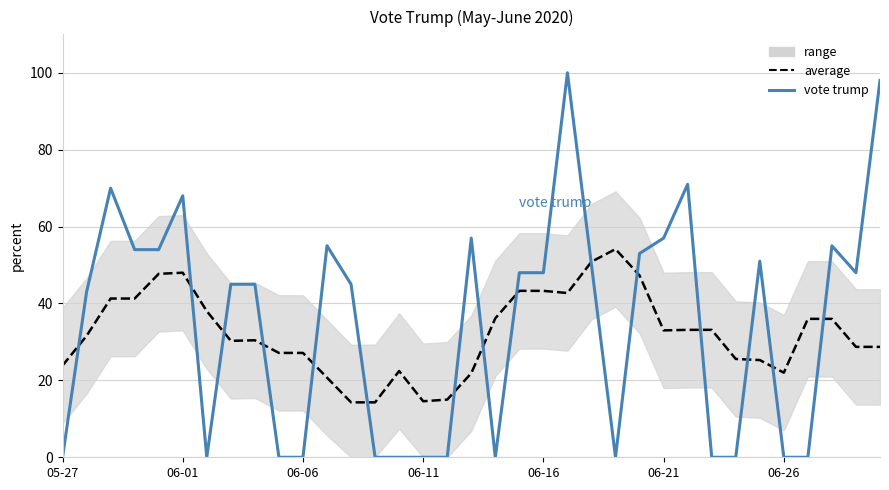

What is the difference between the maximum and minimum values in the rolling average series?

39.9